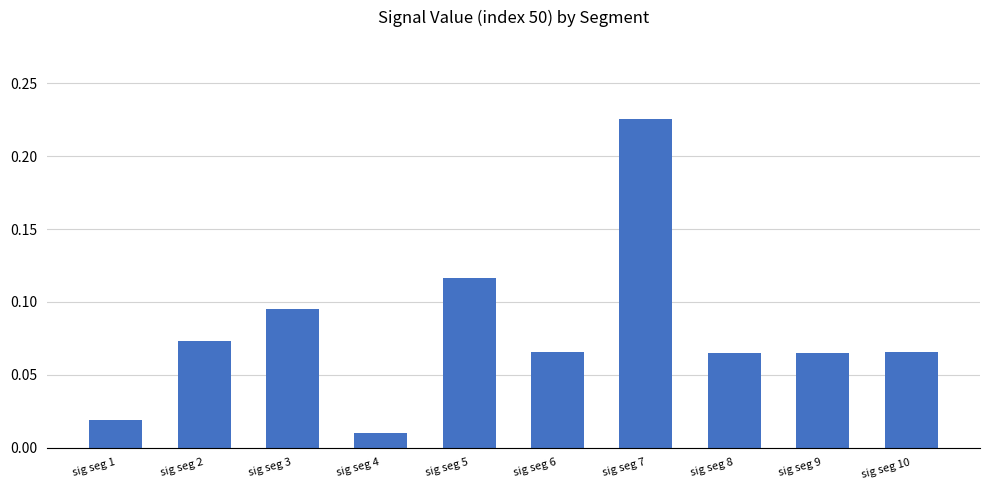

Between sig seg 10 and sig seg 5, which is larger?

sig seg 5